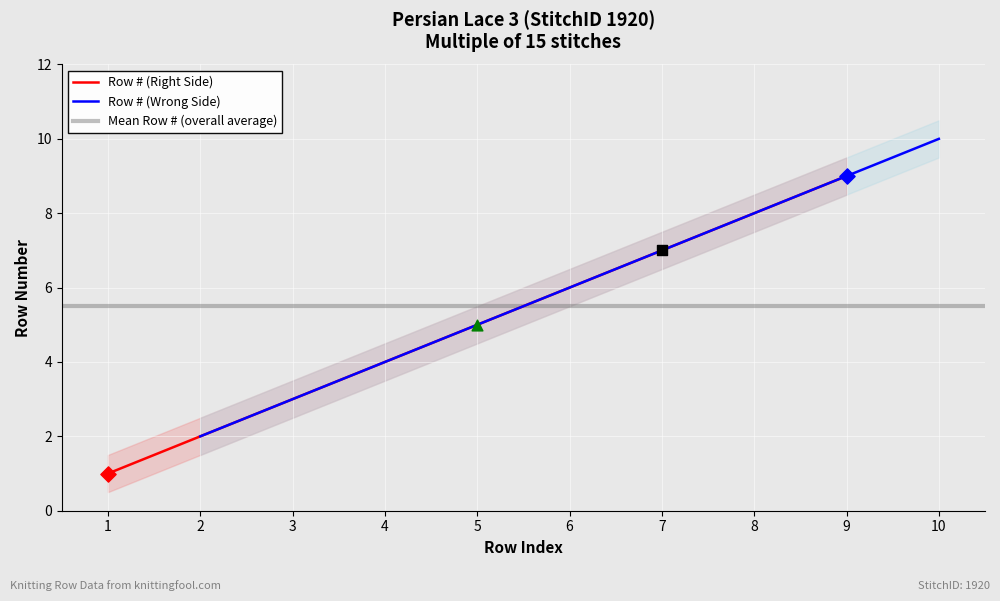

Which series has the largest total across all categories?

Row # (Wrong Side)